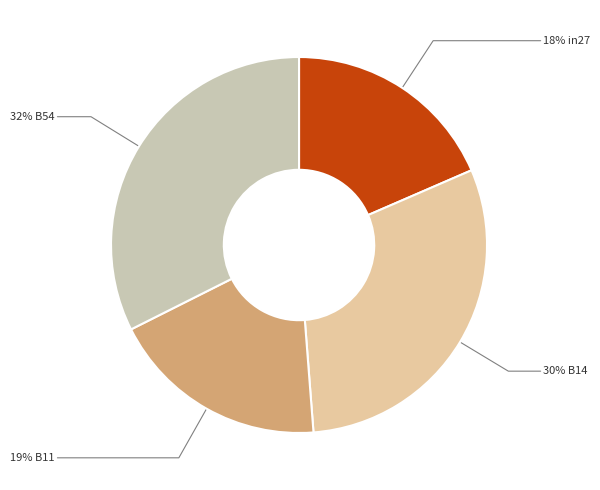

How many slices are in this pie chart?

4